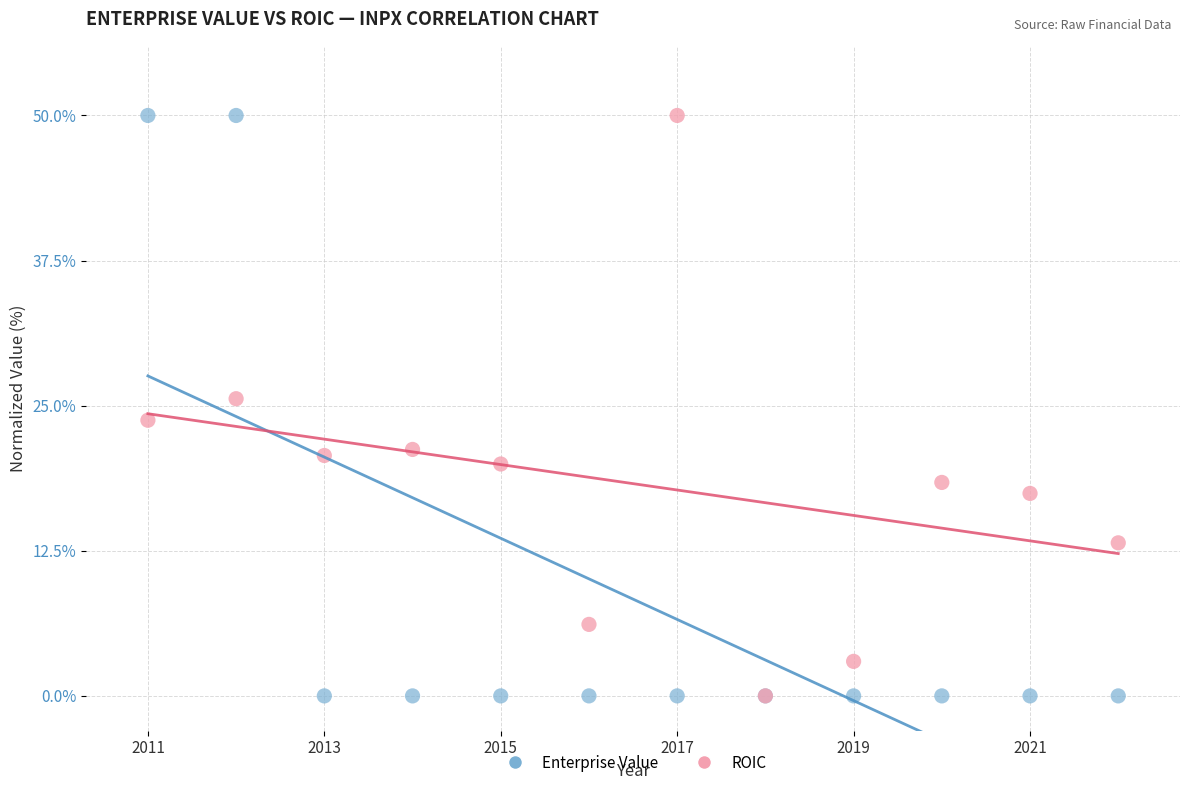

Across all series, what Y value is closest to 25?

25.6